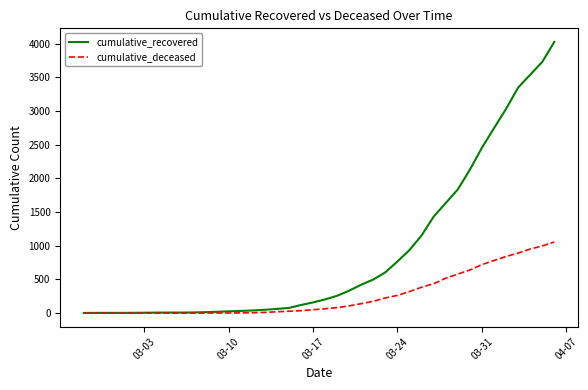

Which series has the largest range (max minus min)?

cumulative_recovered